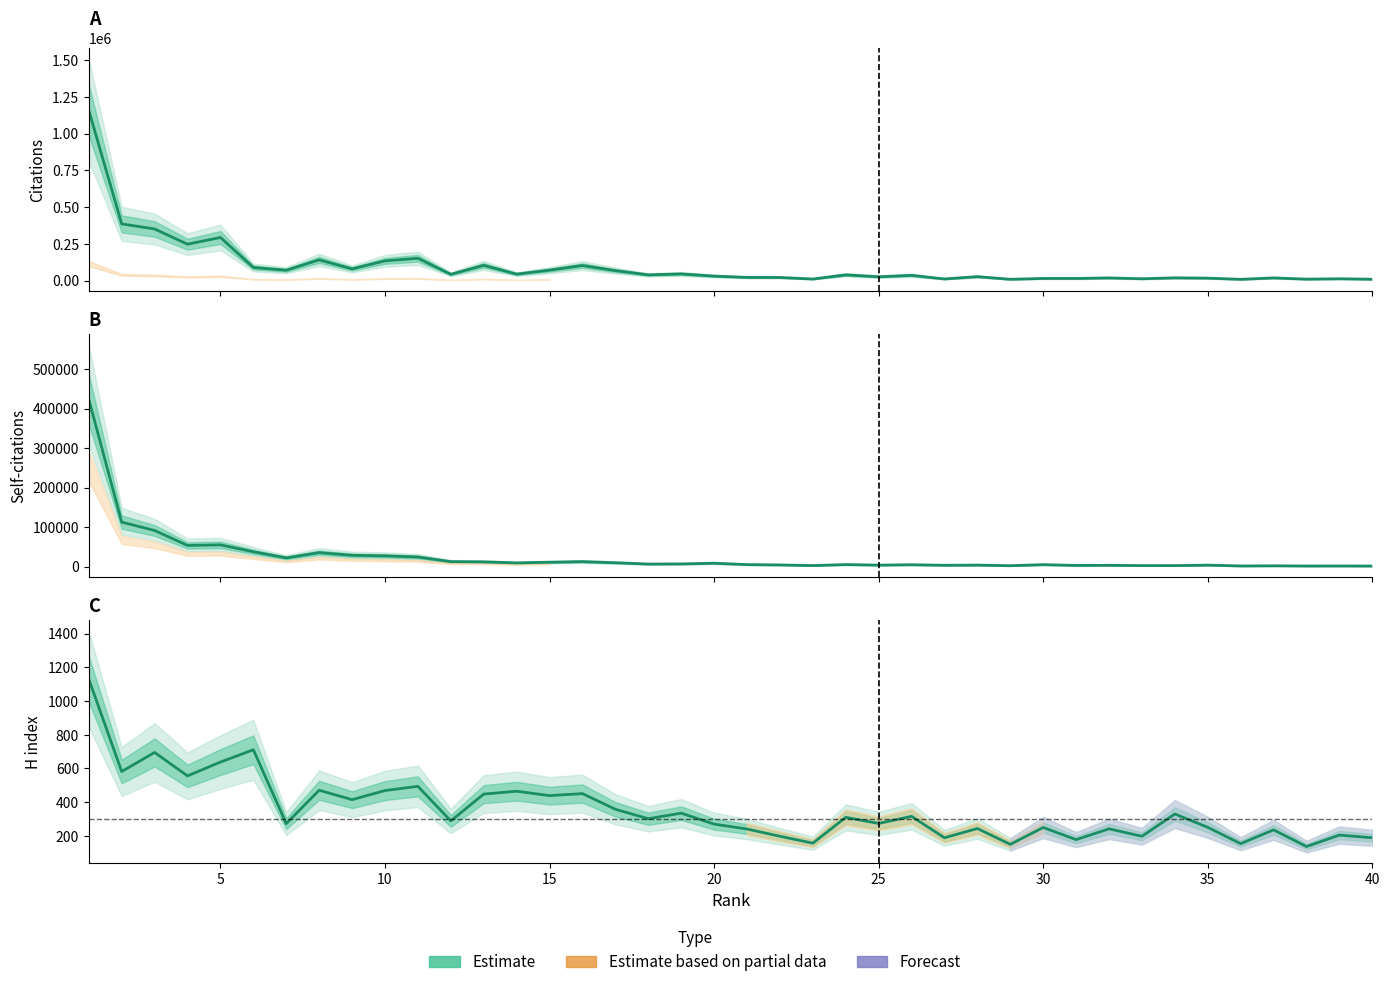

Reading left to right, transcribe all the data shown in this chart.

Citations (Estimate): 1158179	385510	350880	247353	293171	88911	70502	140747	79514	134026	151420	42793	103624	43831	71013	102325	67712	38927	45230	30580	21534	21117	10562	39013	25946	35649	11065	26707	8760	14518	14481	18024	12287	18697	16546	8552	18207	9709	12346	8958
Self-citations (Estimate): 423412	112532	91334	53518	54963	37448	21998	35236	28582	27144	24219	12540	11943	9327	11004	12494	9727	6396	6700	8521	5026	4127	2546	5100	3661	4680	3303	3740	2191	4899	2906	3176	2469	2427	3669	1541	1957	1466	1560	1392
H index (Estimate): 1130	582	695	556	638	711	273	471	415	469	494	289	448	465	439	451	358	302	335	270	241	198	157	310	274	316	189	244	150	250	178	242	198	330	251	154	236	137	205	189